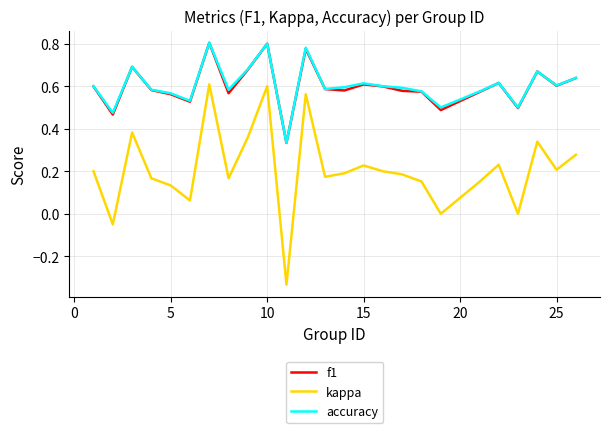

True or false: kappa and accuracy cross at least once.

False